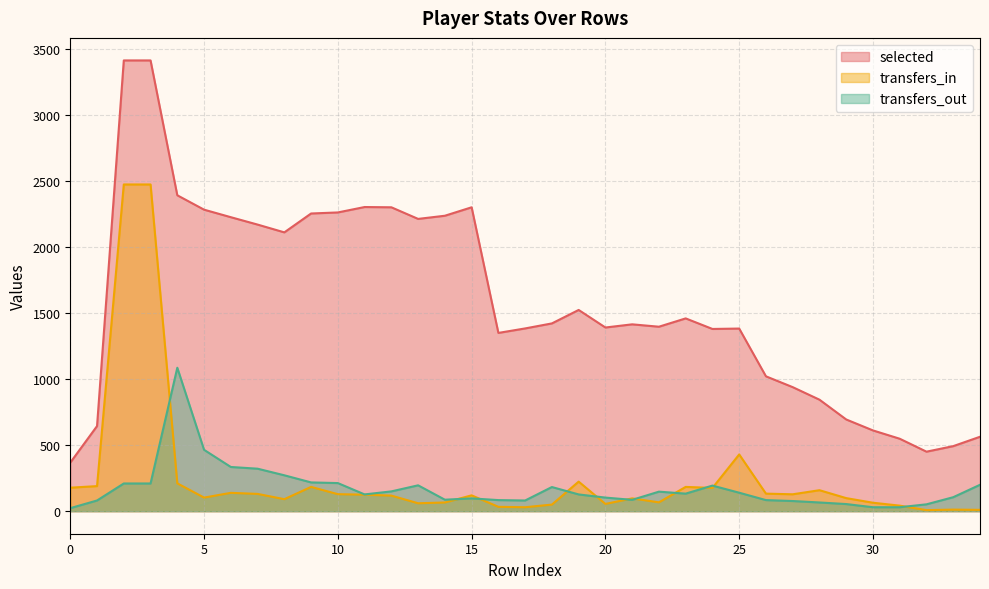

Which category has the highest value in the transfers_in series?

2